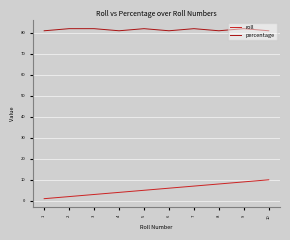

How many lines are shown in the chart?

2